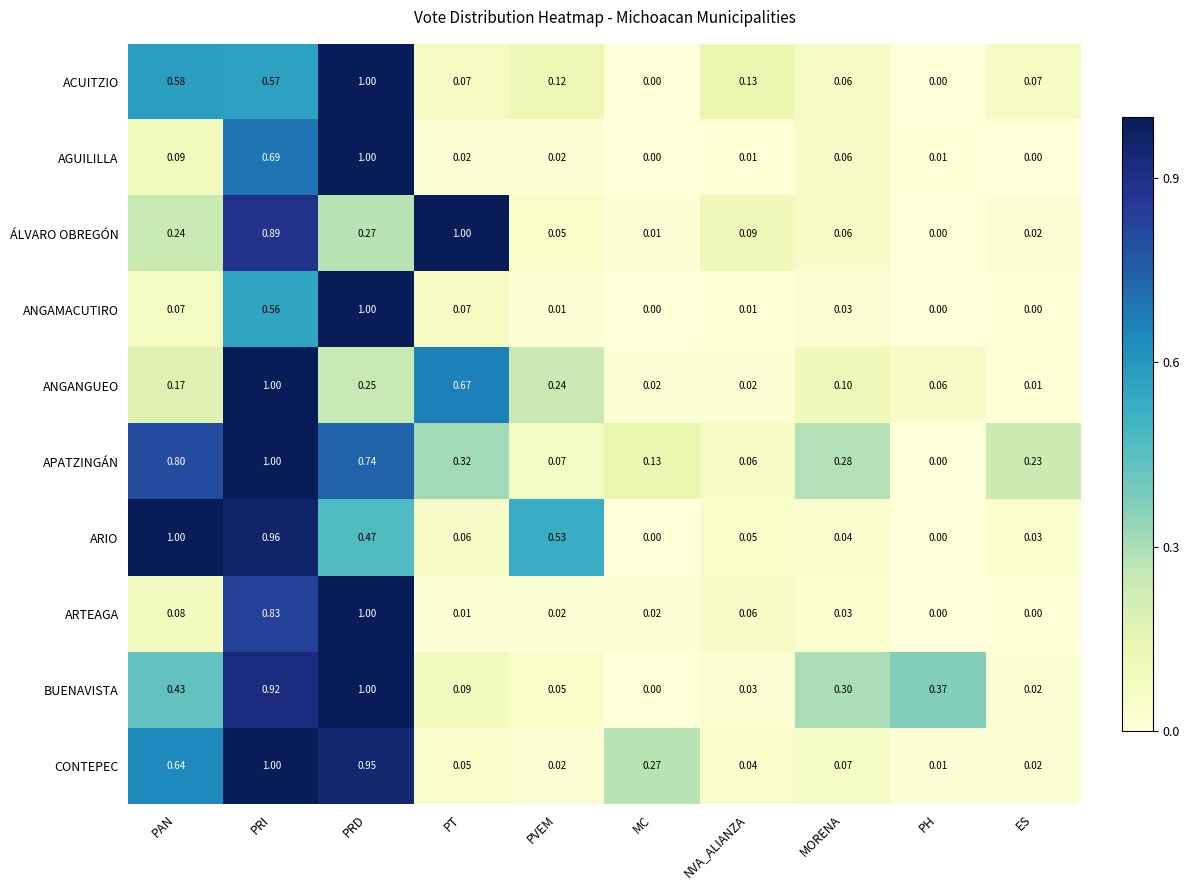

Between PAN and MORENA, which series saw the biggest shift?

ARIO